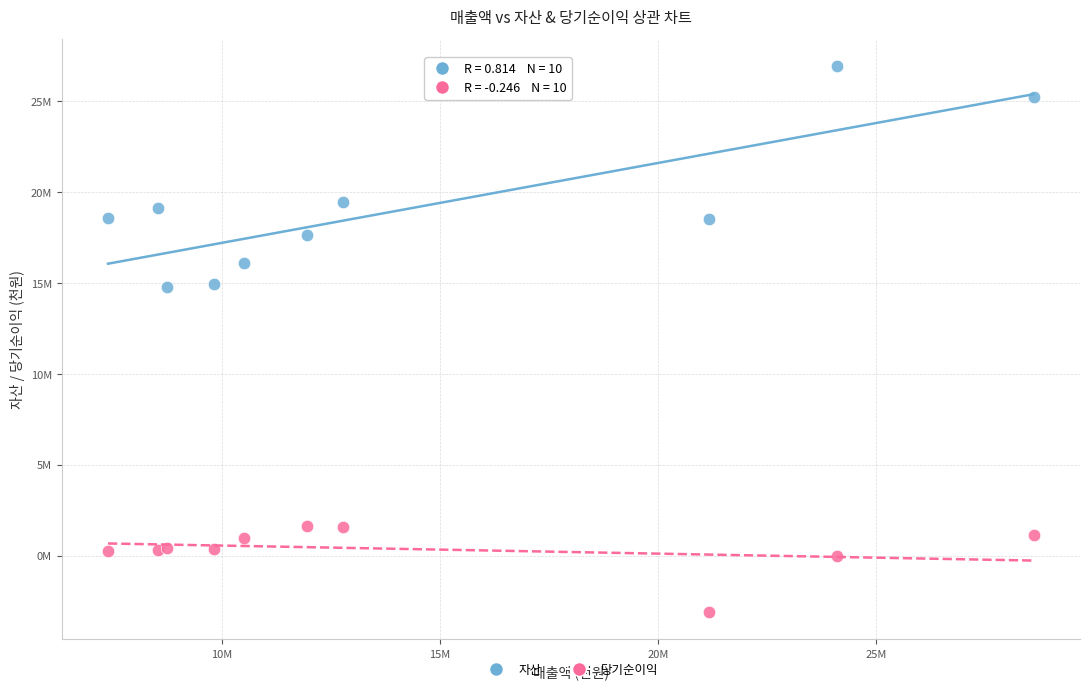

Which series has the widest spread of Y values?

자산